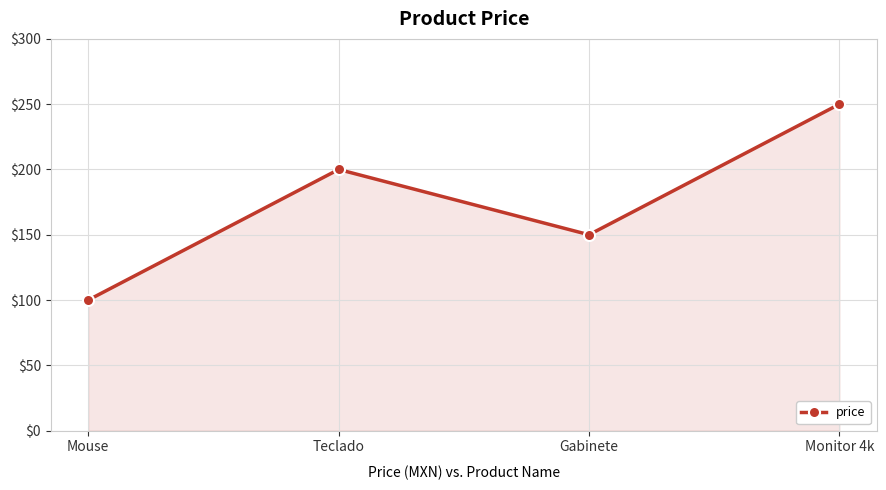

Reading left to right, extract all data points from this chart.

Mouse=100	Teclado=200	Gabinete=150	Monitor 4k=250